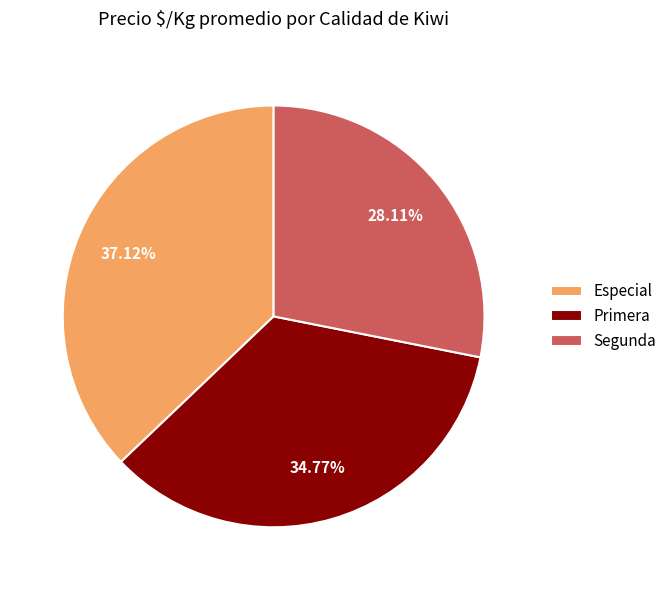

Count the number of slices in the pie.

3